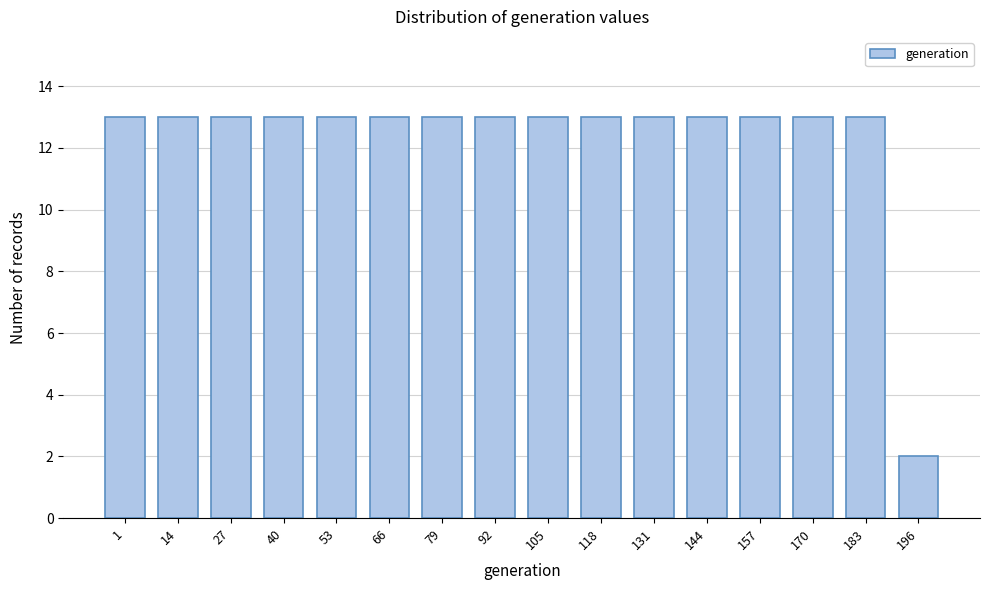

Reading left to right, what are all the values shown in this chart?

1=13	14=13	27=13	40=13	53=13	66=13	79=13	92=13	105=13	118=13	131=13	144=13	157=13	170=13	183=13	196=2